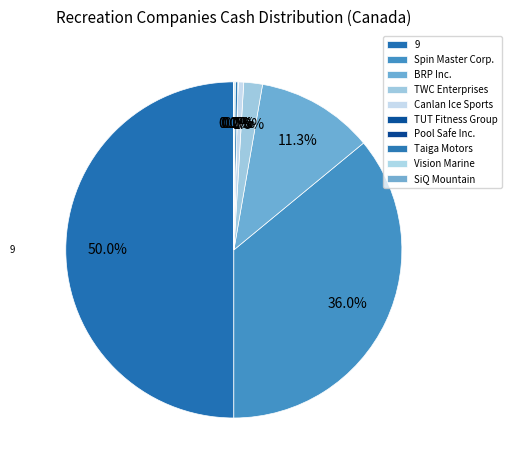

Does any single category account for the majority?

No